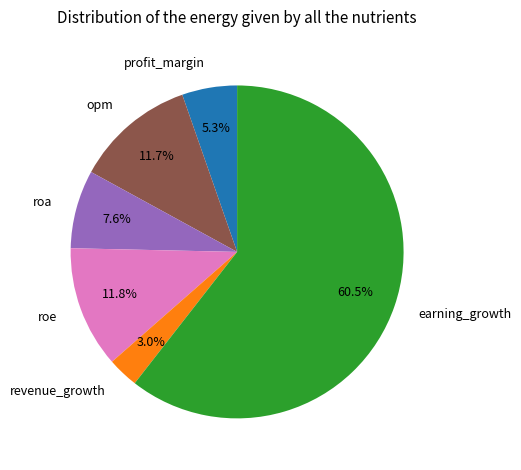

Count the number of slices in the pie.

6